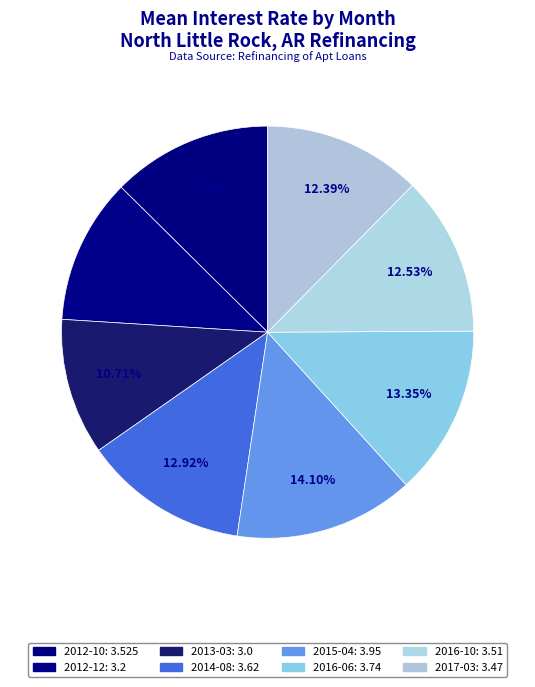

Rank the categories by value from lowest to highest.

2013-03, 2012-12, 2017-03, 2016-10, 2012-10, 2014-08, 2016-06, 2015-04